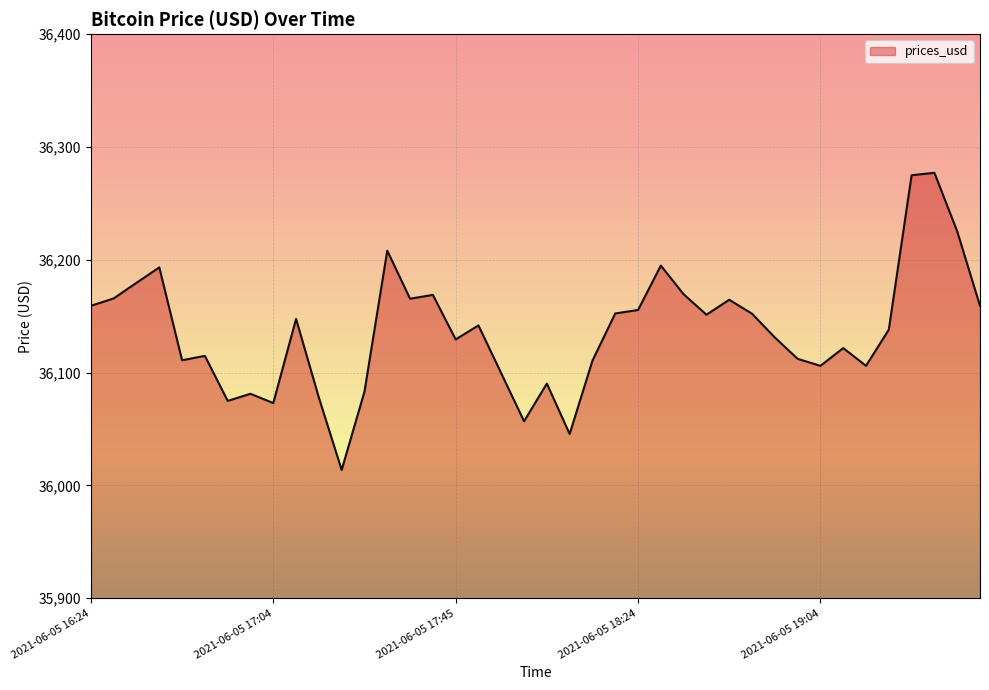

What is the minimum value shown in the chart?

36013.7